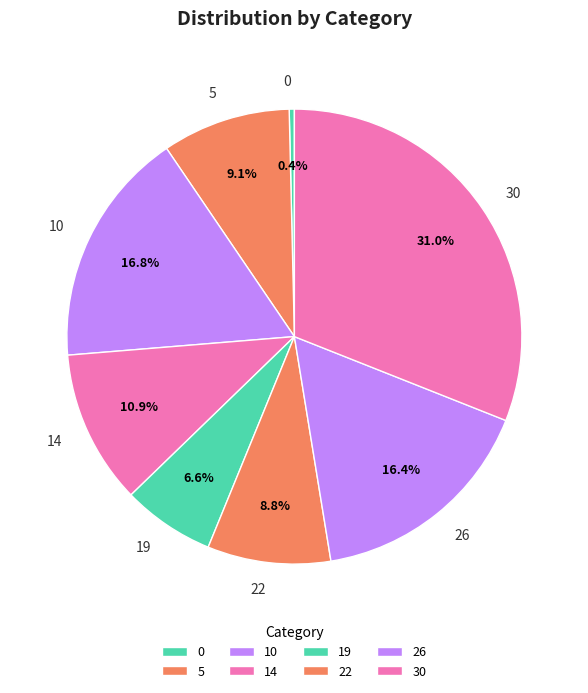

To the nearest percent, what is the difference between the largest and smallest slice percentages?

31%